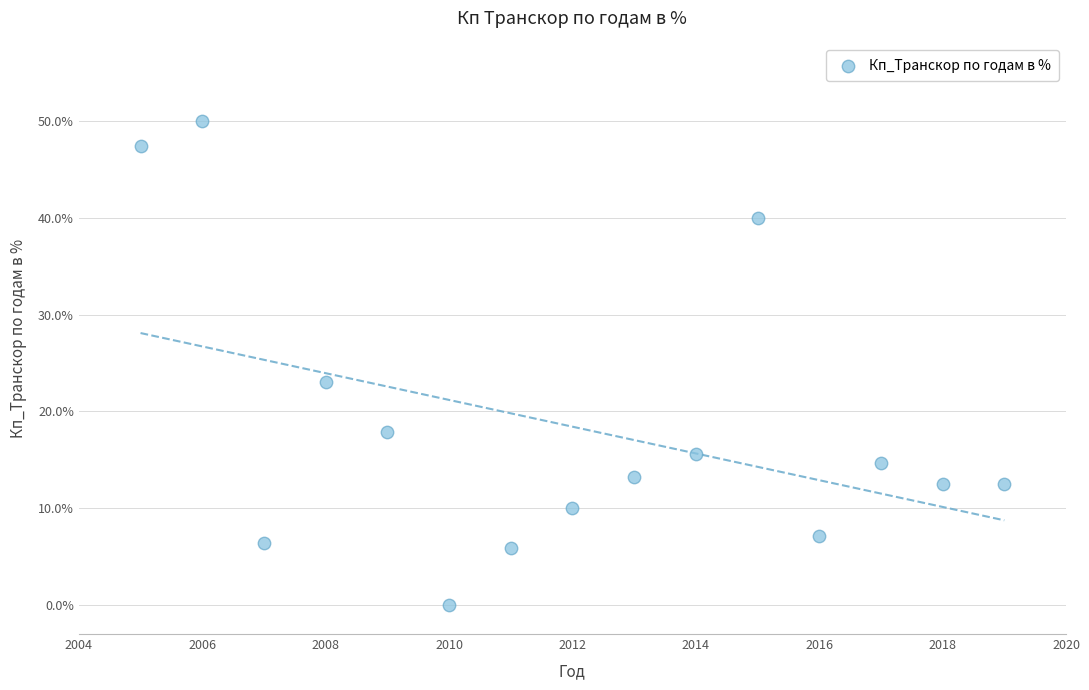

What is the range of X values (max minus min)?

14.0